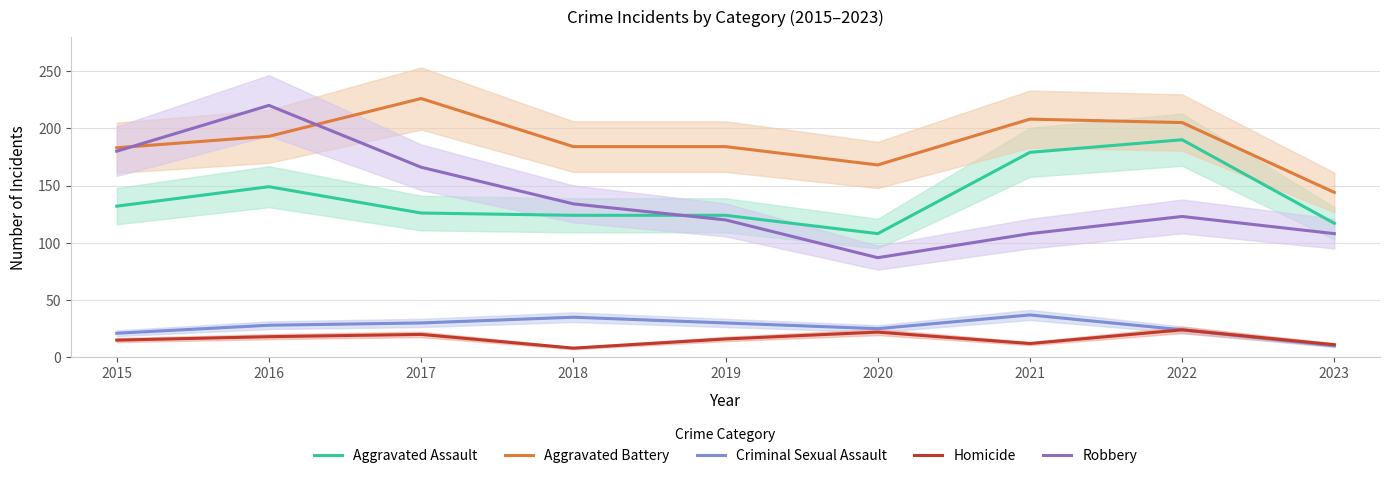

What is the lowest value of the Aggravated Assault series?

108